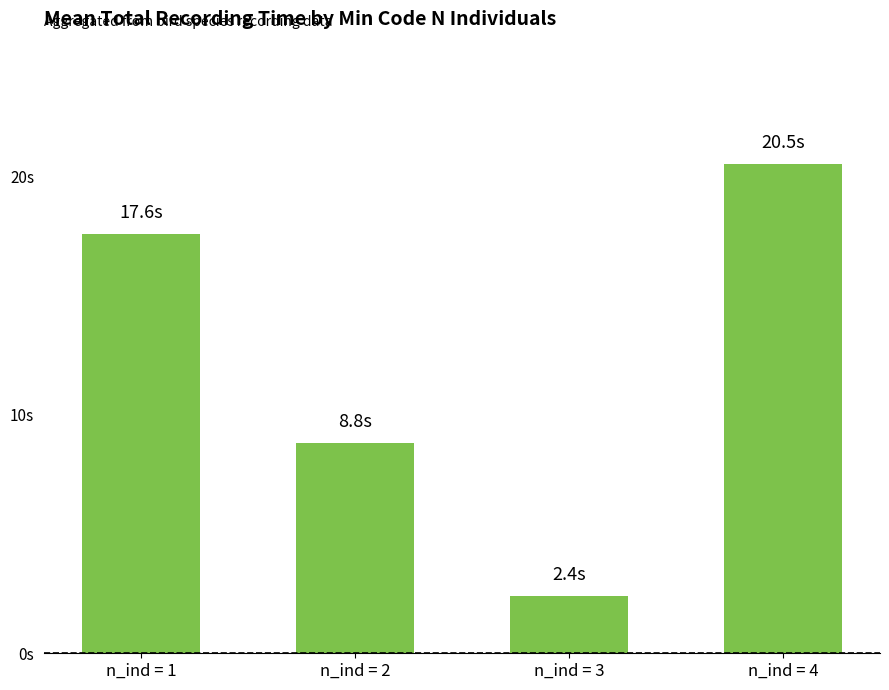

Reading left to right, list all the values displayed in this chart.

n_ind = 1=17.6	n_ind = 2=8.8	n_ind = 3=2.4	n_ind = 4=20.5